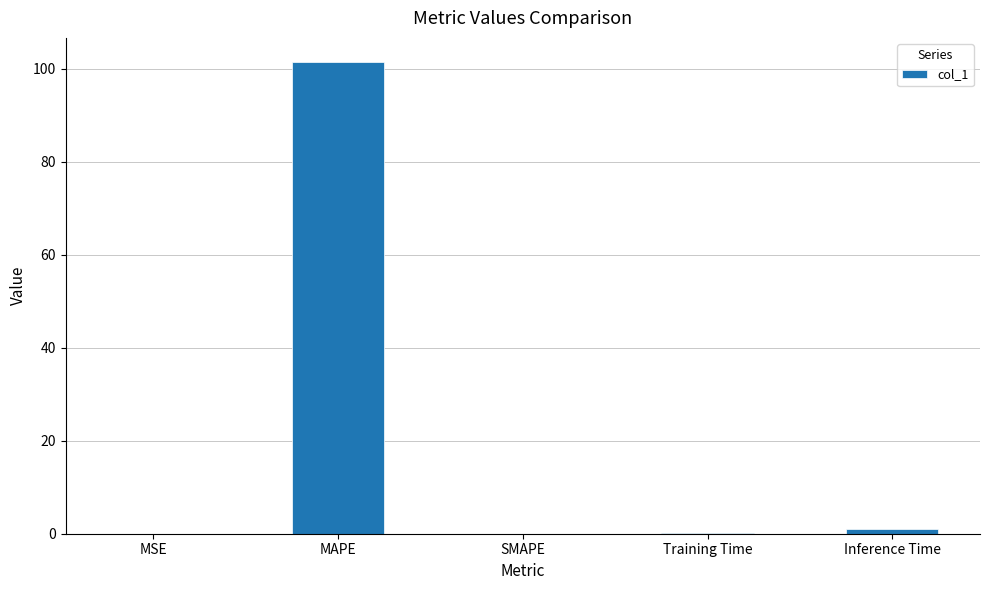

Which category has the highest value across all series?

MAPE